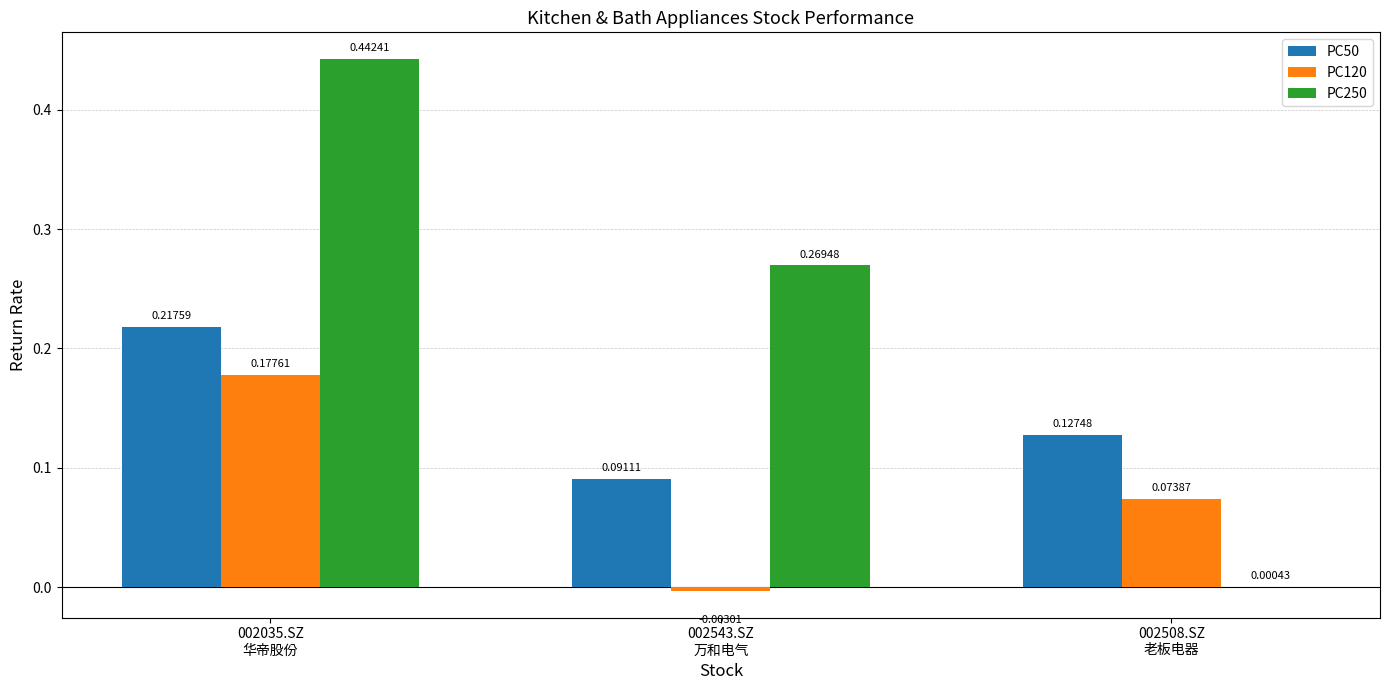

Count the number of data series in this chart.

3